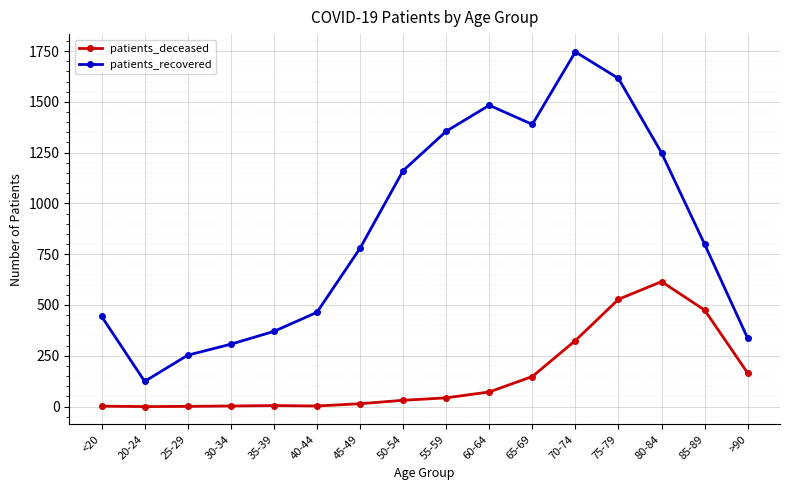

In patients_recovered, how many points are lower than both neighbors (excluding endpoints)?

2